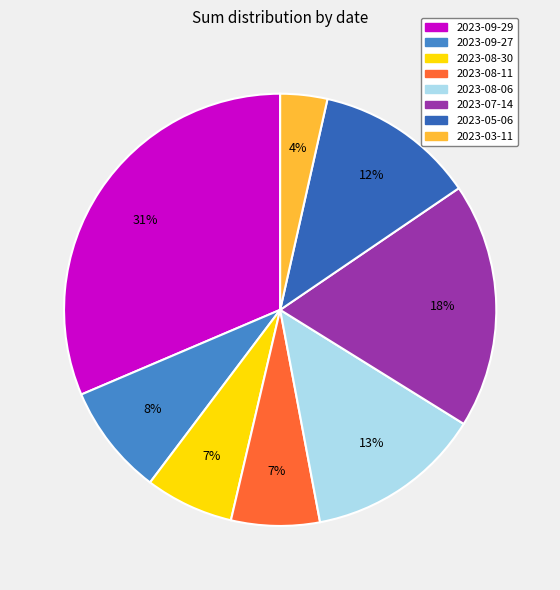

True or false: 2023-09-29 accounts for 31% of the total.

True